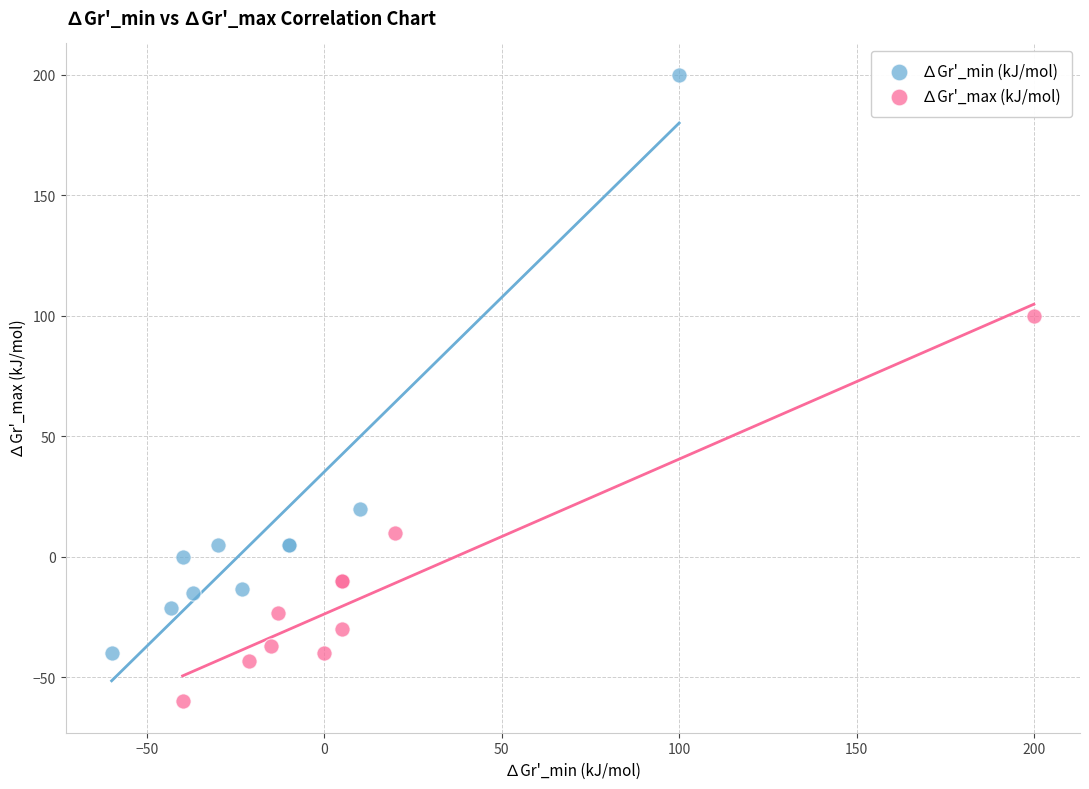

Which series has the widest spread of Y values?

∆Gr'_min (kJ/mol)